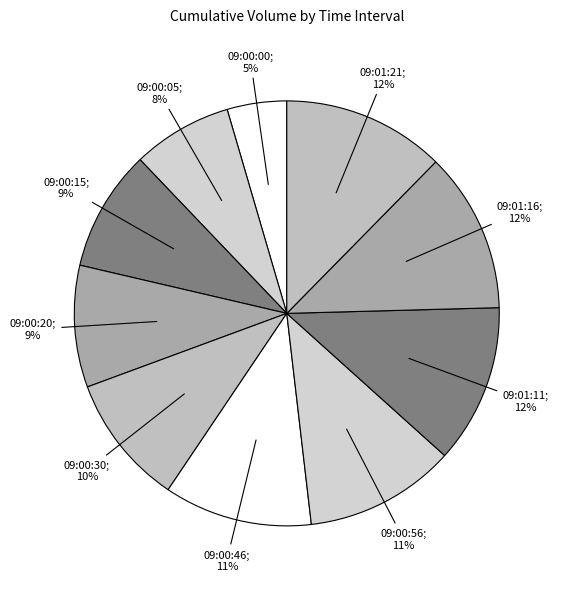

How many segments does this pie chart have?

10